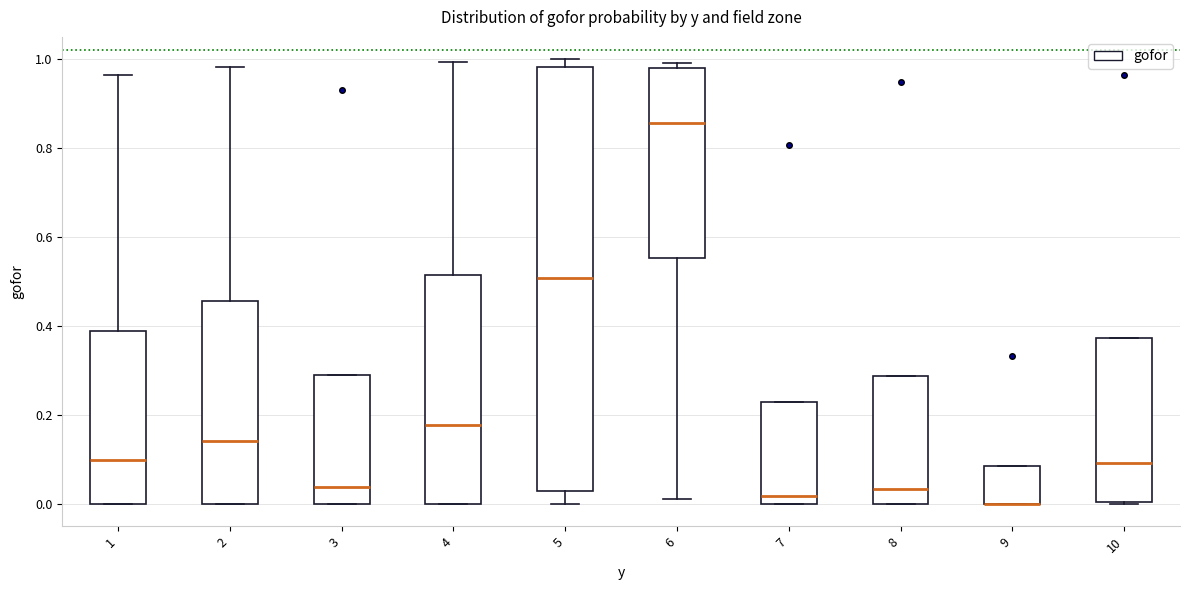

Which box is the tallest, from its lower edge to its upper edge?

5